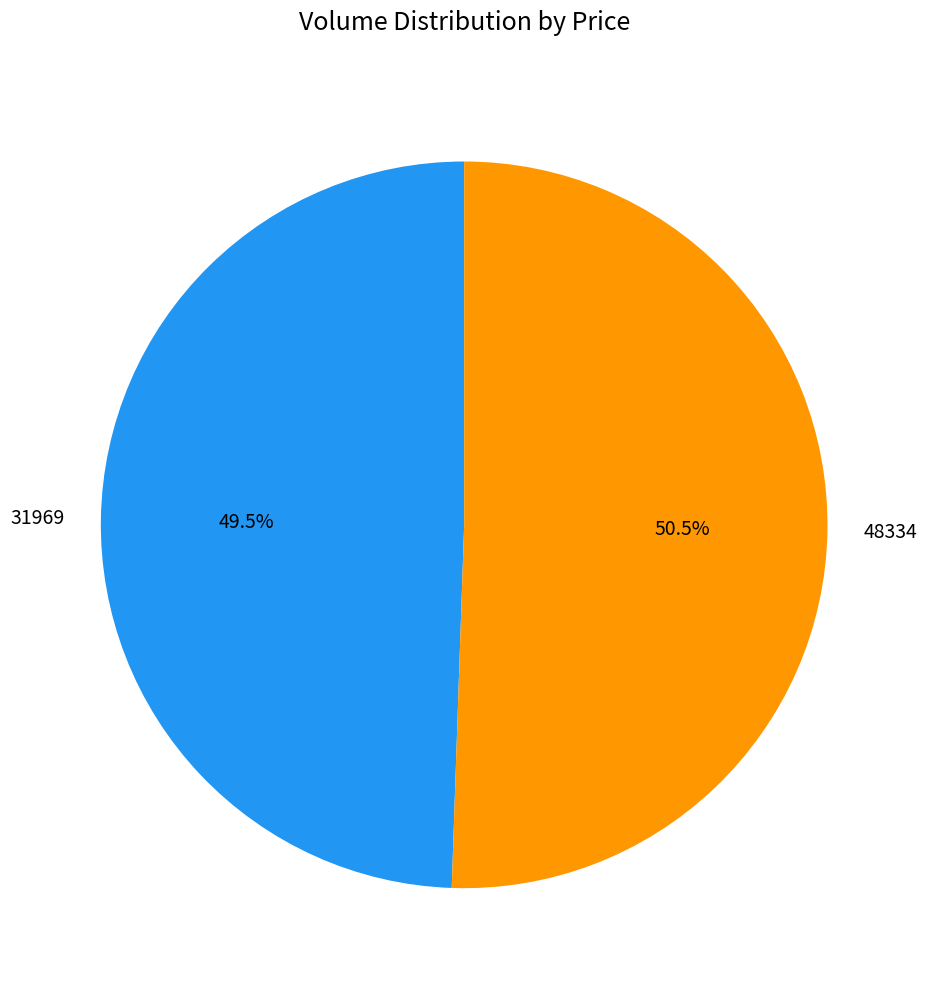

Is 31969 the majority of the pie?

No